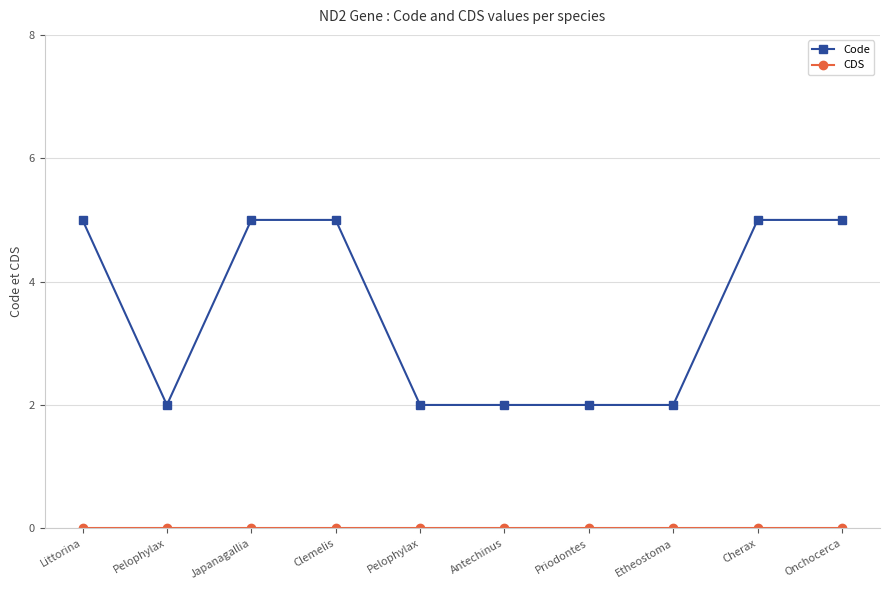

Which series changed the most between Japanagallia and Onchocerca?

Code